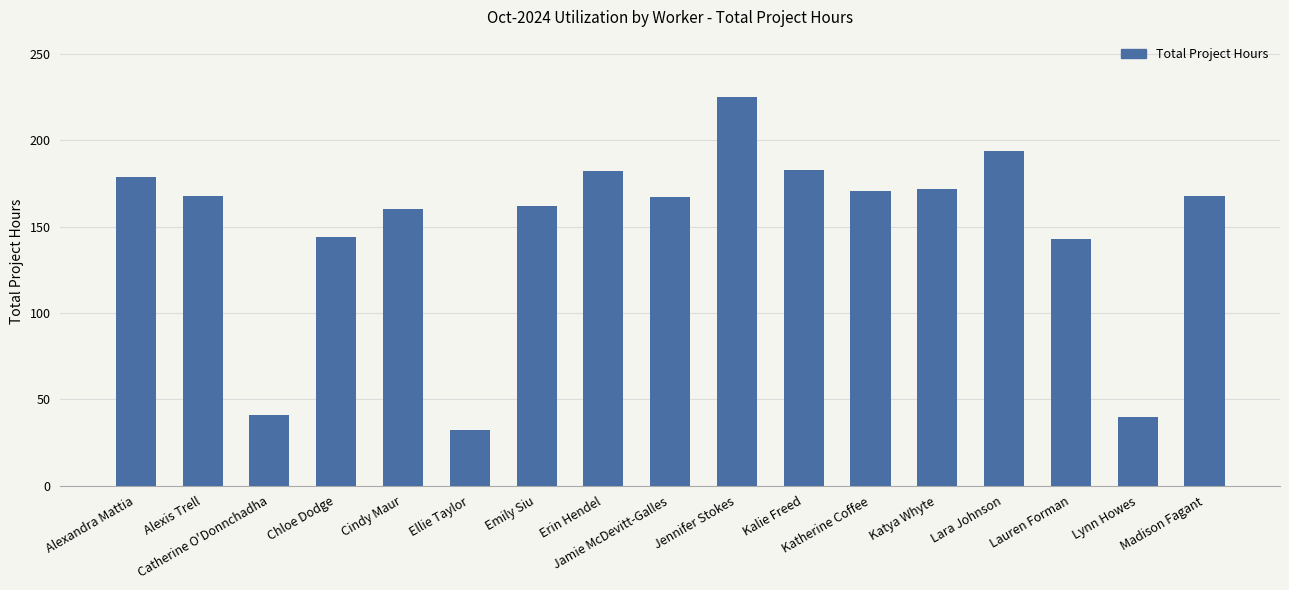

What is the difference between the maximum and minimum values?

193.0